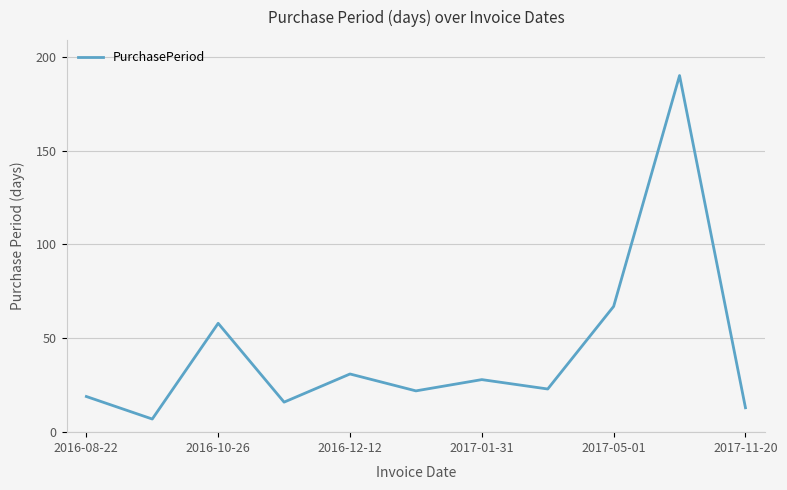

What is the maximum value shown in the chart?

190